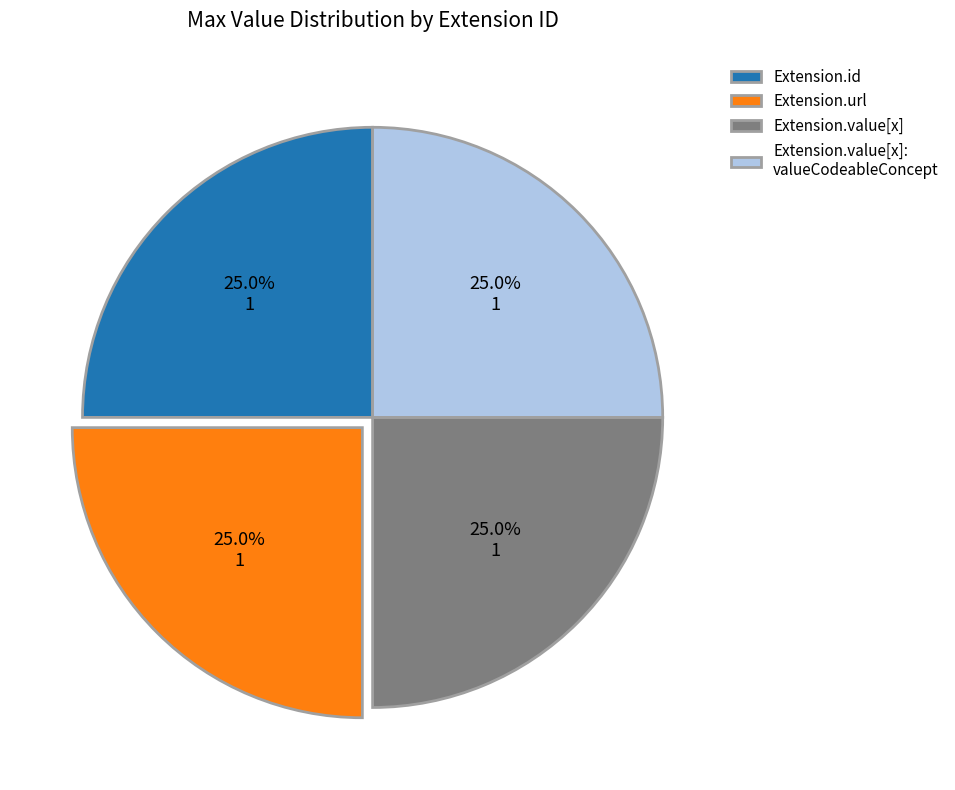

Is there any slice that represents more than half of the pie?

No